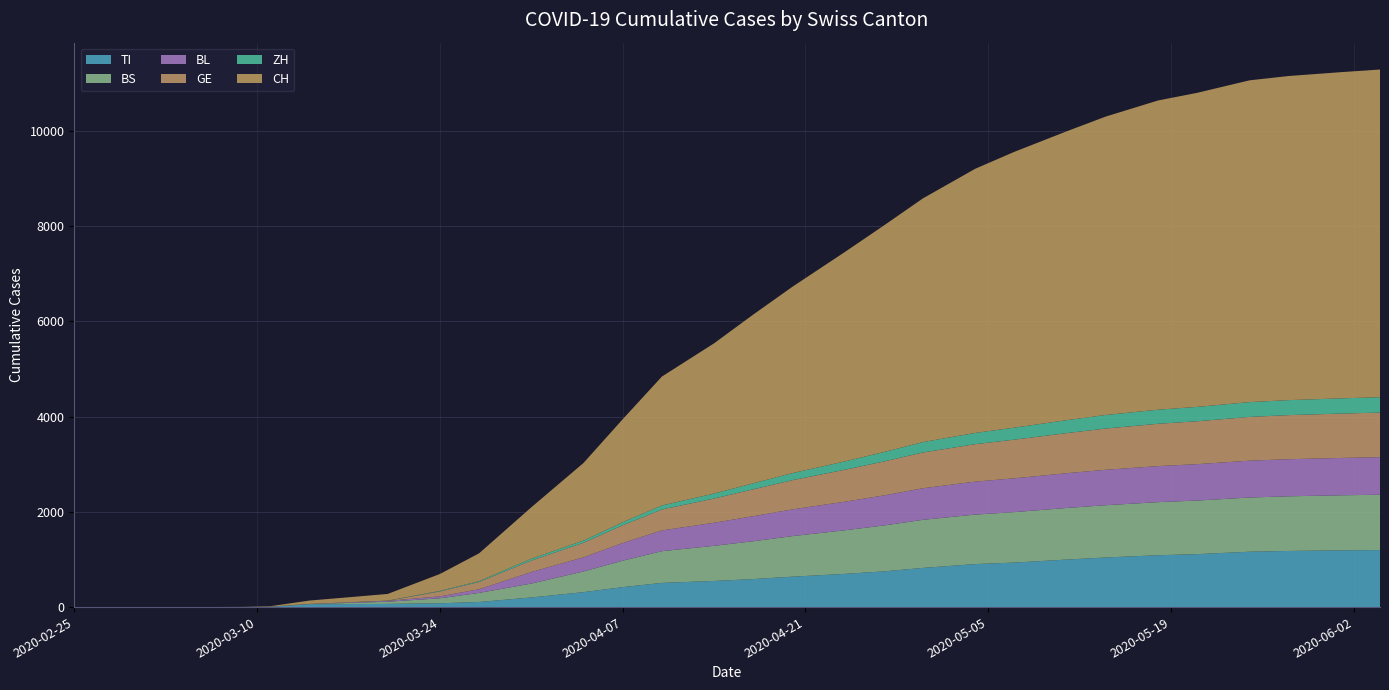

Reading right to left, what are all the values shown in this chart?

TI: 1197	1192	1179	1163	1112	1089	1042	998	935	903	823	750	697	639	588	549	508	419	314	202	107	80	67	62	61	4	0	0	0	0
BS: 1163	1156	1148	1138	1126	1115	1098	1084	1060	1040	1010	964	916	852	795	738	666	556	434	292	191	105	46	25	4	4	0	0	0	0
BL: 789	784	779	774	764	757	744	730	710	692	663	631	600	561	526	484	436	371	298	242	76	40	18	13	2	2	1	0	0	0
ZH: 323	320	315	311	302	296	285	272	252	236	218	198	175	148	126	105	84	63	46	39	18	12	5	1	0	0	0	0	0	0
GE: 936	932	926	919	901	889	866	842	812	787	752	713	671	614	565	509	440	373	305	241	153	103	0	0	0	0	0	0	0	0
CH: 6882	6851	6807	6758	6596	6494	6268	6066	5793	5548	5119	4758	4396	3914	3544	3155	2707	2163	1630	1079	584	355	140	105	70	8	3	1	0	0